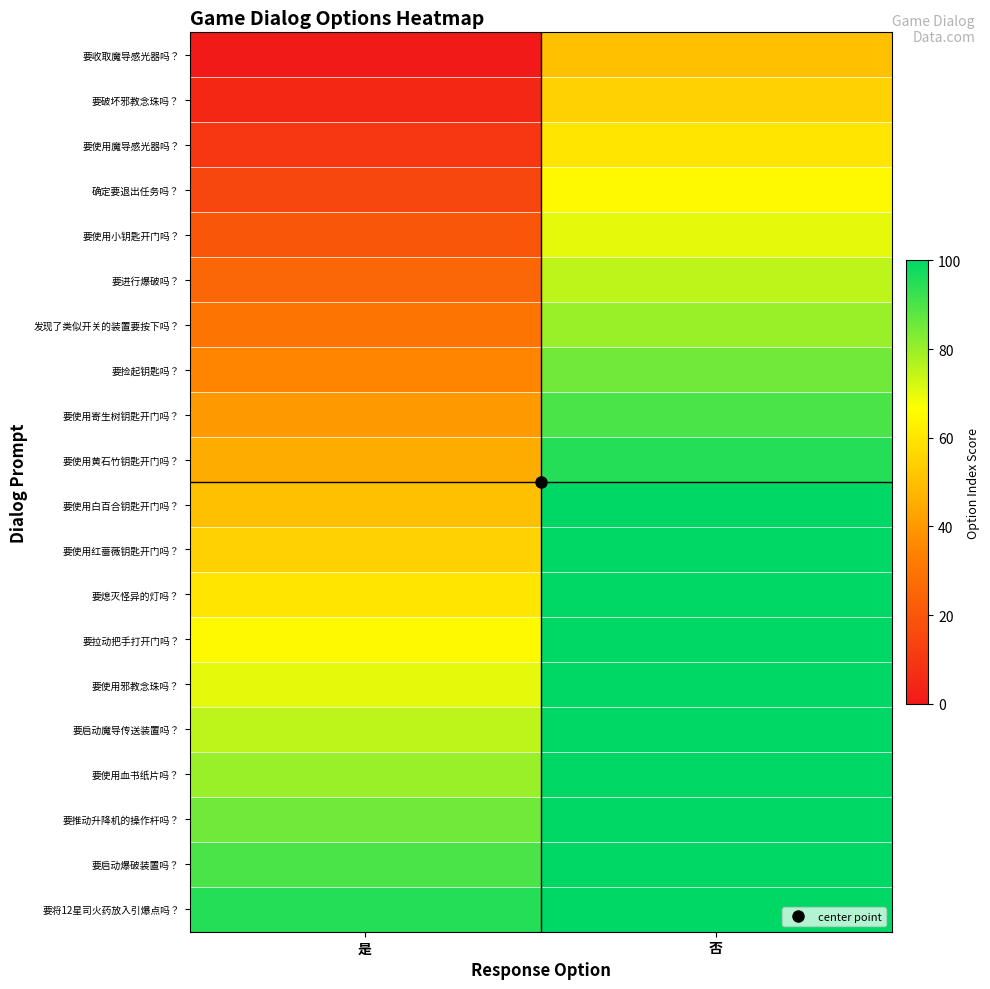

Reading left to right, what are all the values shown in this chart?

要收取魔导感光器吗？: 是=0.0	否=50.0
要破坏邪教念珠吗？: 是=5.0	否=55.0
要使用魔导感光器吗？: 是=10.0	否=60.0
确定要退出任务吗？: 是=15.0	否=65.0
要使用小钥匙开门吗？: 是=20.0	否=70.0
要进行爆破吗？: 是=25.0	否=75.0
发现了类似开关的装置要按下吗？: 是=30.0	否=80.0
要捡起钥匙吗？: 是=35.0	否=85.0
要使用寄生树钥匙开门吗？: 是=40.0	否=90.0
要使用黄石竹钥匙开门吗？: 是=45.0	否=95.0
要使用白百合钥匙开门吗？: 是=50.0	否=100.0
要使用红蔷薇钥匙开门吗？: 是=55.0	否=105.0
要熄灭怪异的灯吗？: 是=60.0	否=110.0
要拉动把手打开门吗？: 是=65.0	否=115.0
要使用邪教念珠吗？: 是=70.0	否=120.0
要启动魔导传送装置吗？: 是=75.0	否=125.0
要使用血书纸片吗？: 是=80.0	否=130.0
要推动升降机的操作杆吗？: 是=85.0	否=135.0
要启动爆破装置吗？: 是=90.0	否=140.0
要将12星司火药放入引爆点吗？: 是=95.0	否=145.0